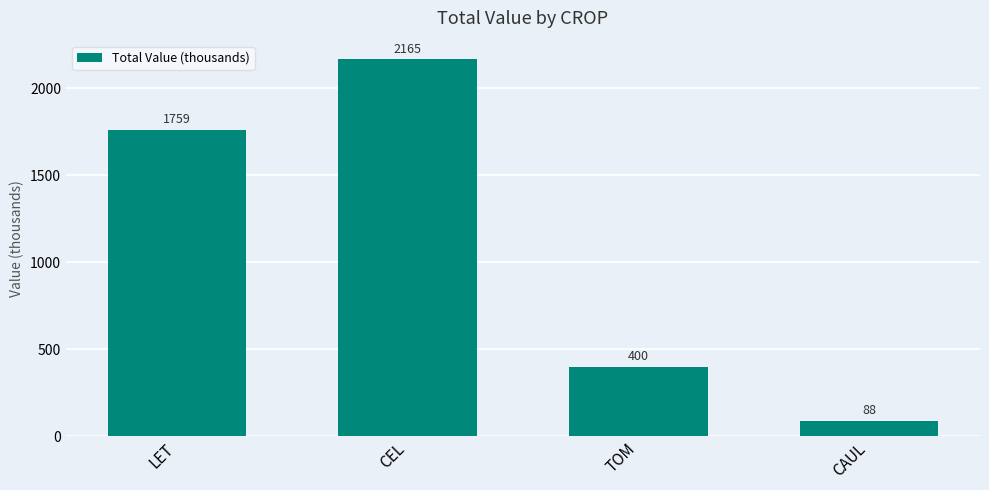

How many bars are there in total?

4